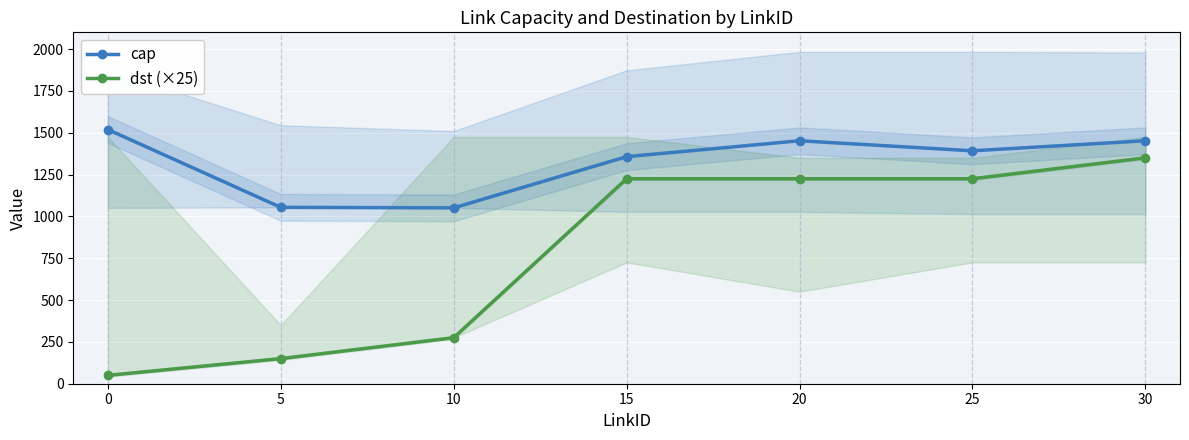

What is the sum of all cap values?

9277